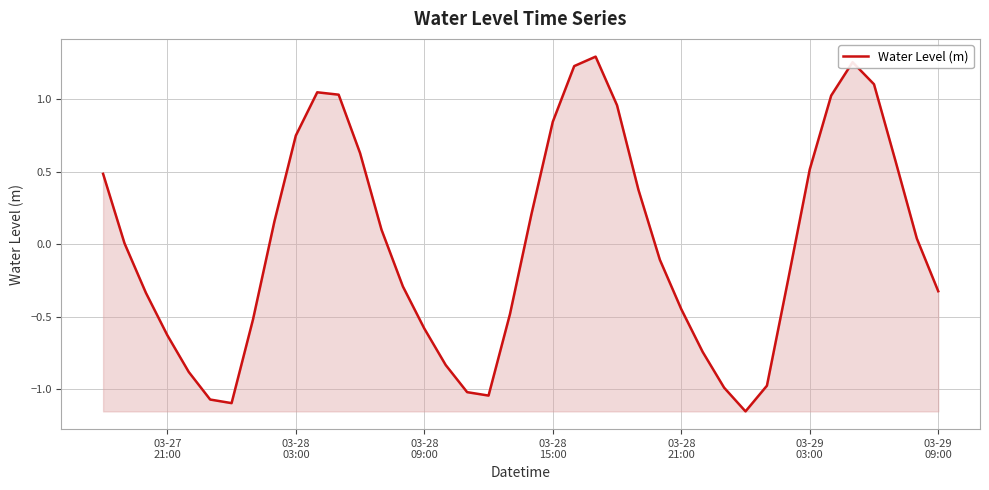

What is the difference between the maximum and minimum values?

2.4